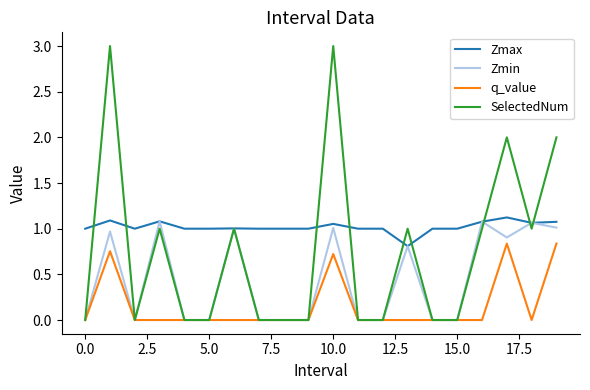

True or false: Zmax and q_value intersect in this chart.

False